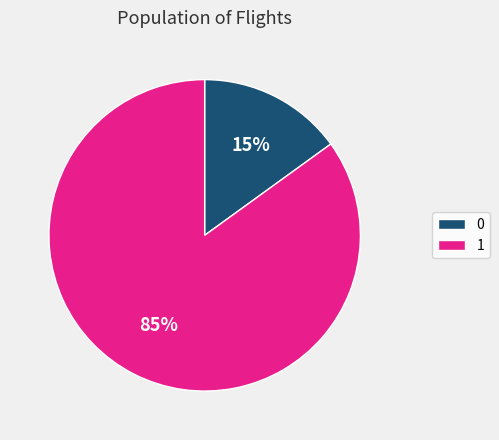

Approximately how many times larger is the value at 1 compared to 0?

5.7